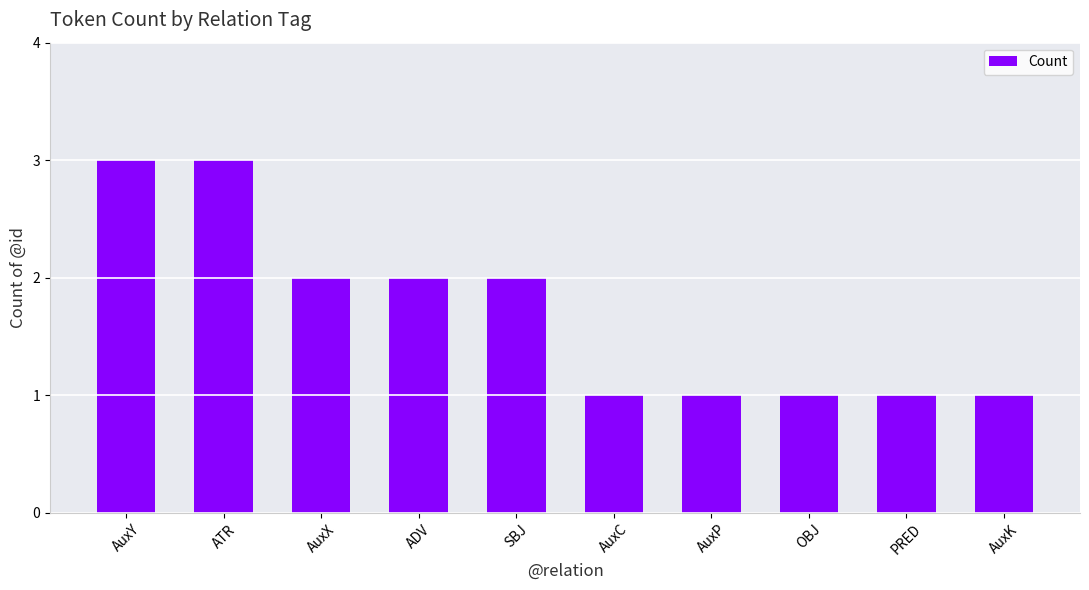

What is the sum of the values at ADV and AuxY?

5